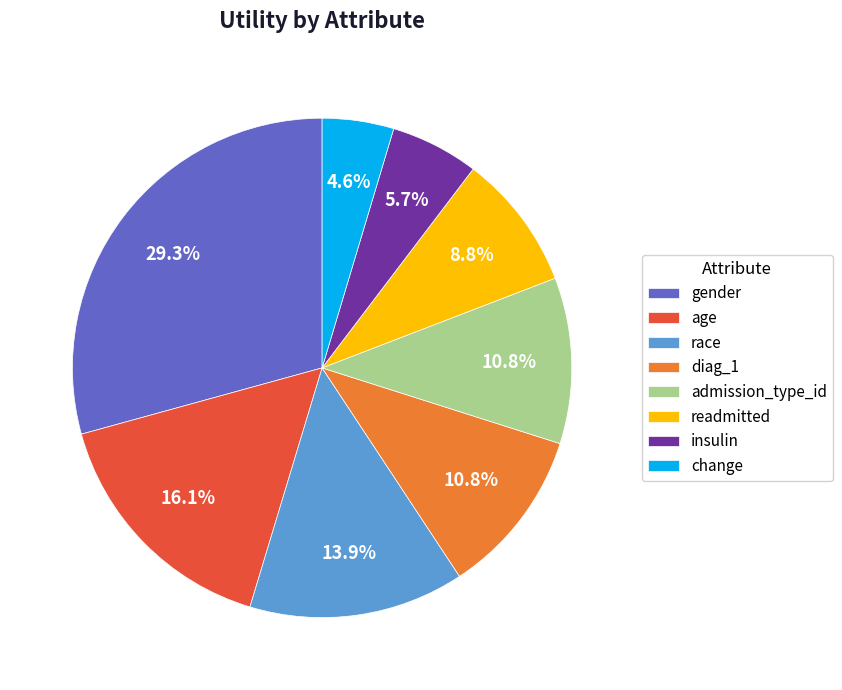

Between insulin and change, which is larger?

insulin